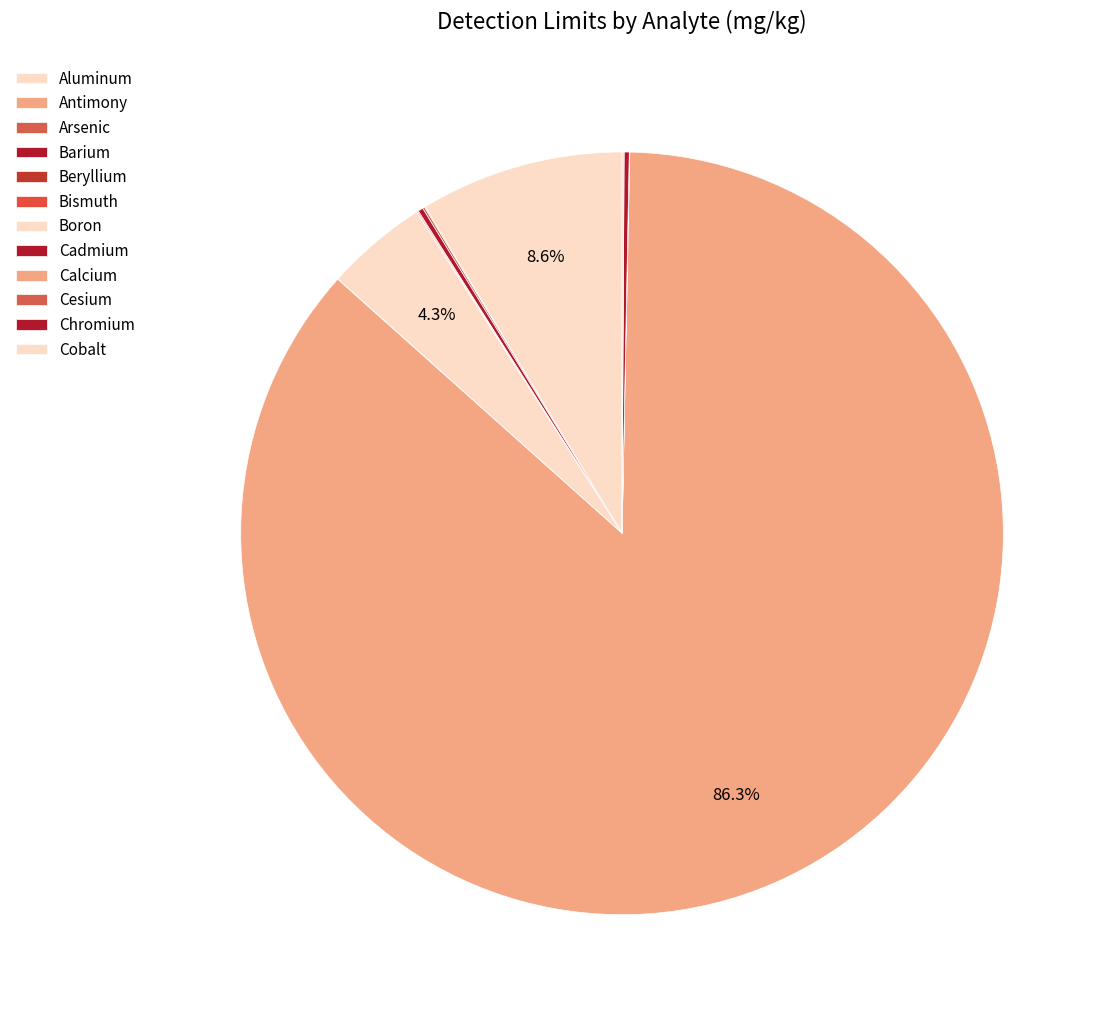

Does Calcium account for over 50% of the chart?

Yes